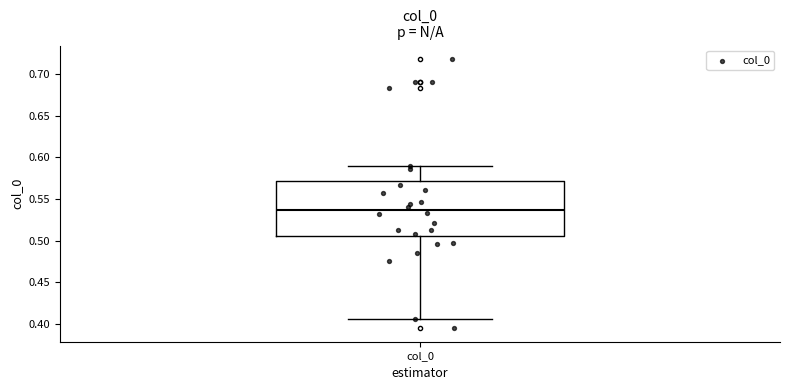

Transcribe this box plot: give where the median line is, the range the box spans, and where the two whiskers end, as read against the y-axis. The values are not printed on the chart, so give them approximately, as read against the axis.

median 0.535, box 0.505 to 0.570, whiskers 0.405 to 0.590